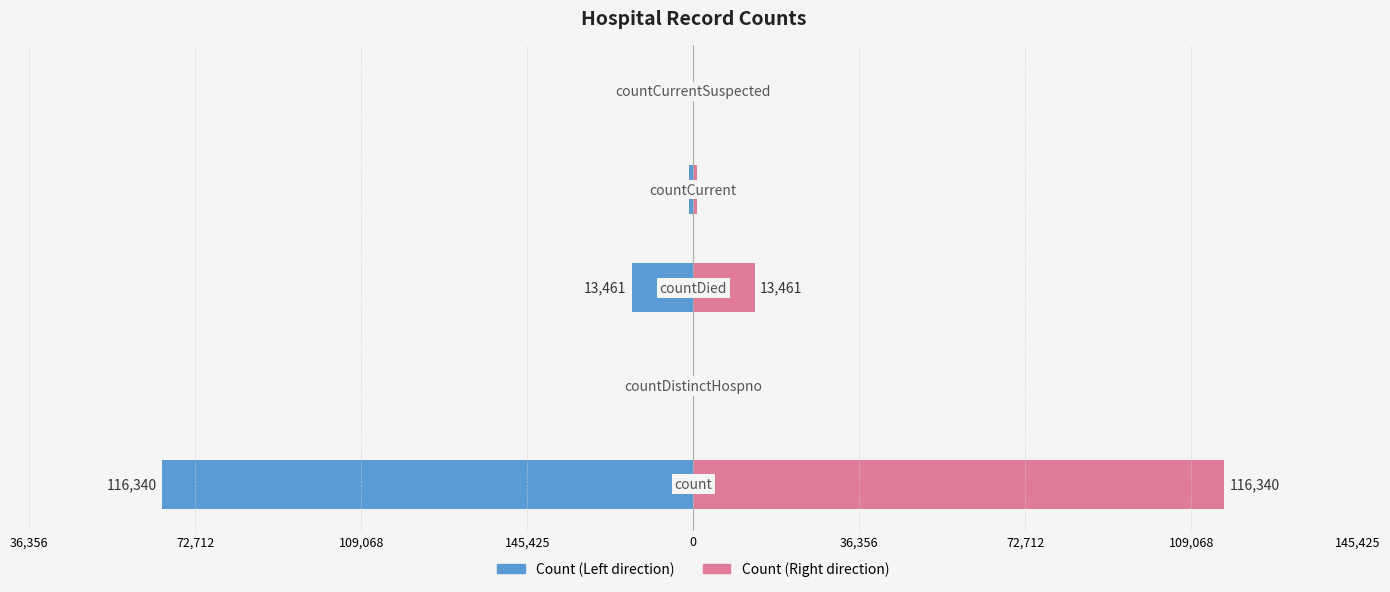

Rank the series by their maximum value, from lowest to highest.

Count (Left), Count (Right)